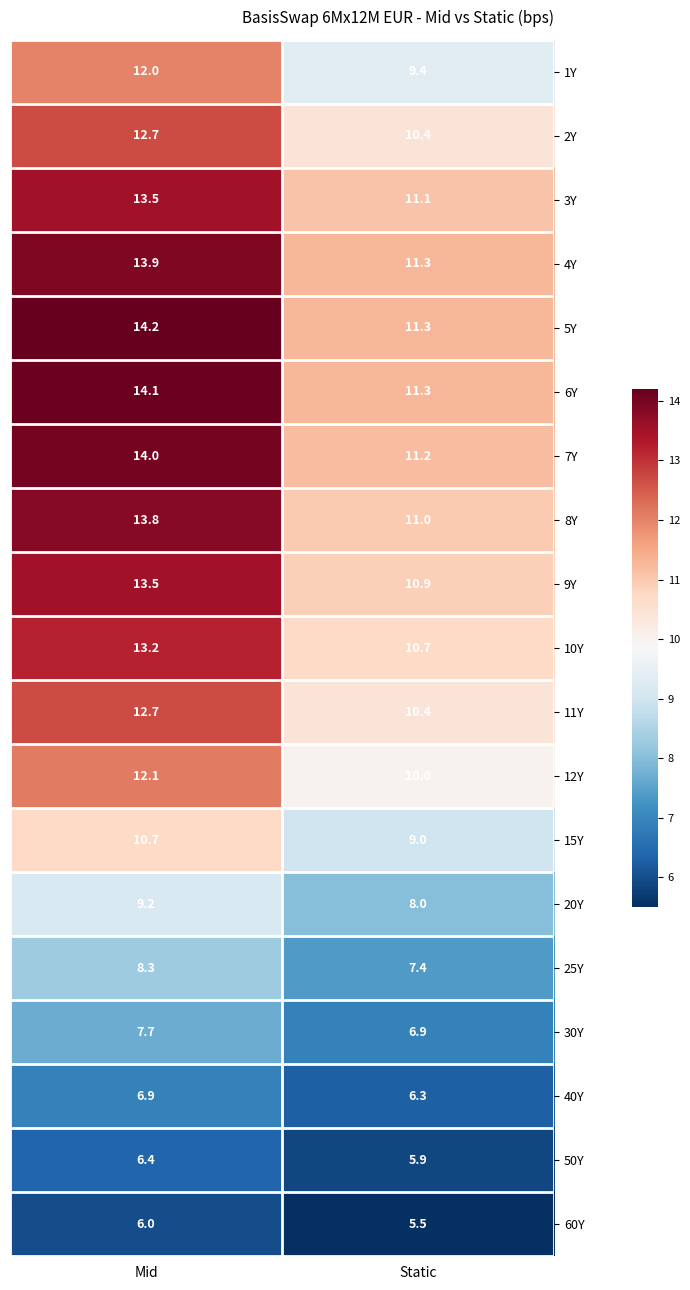

Which series has the largest total across all categories?

5Y